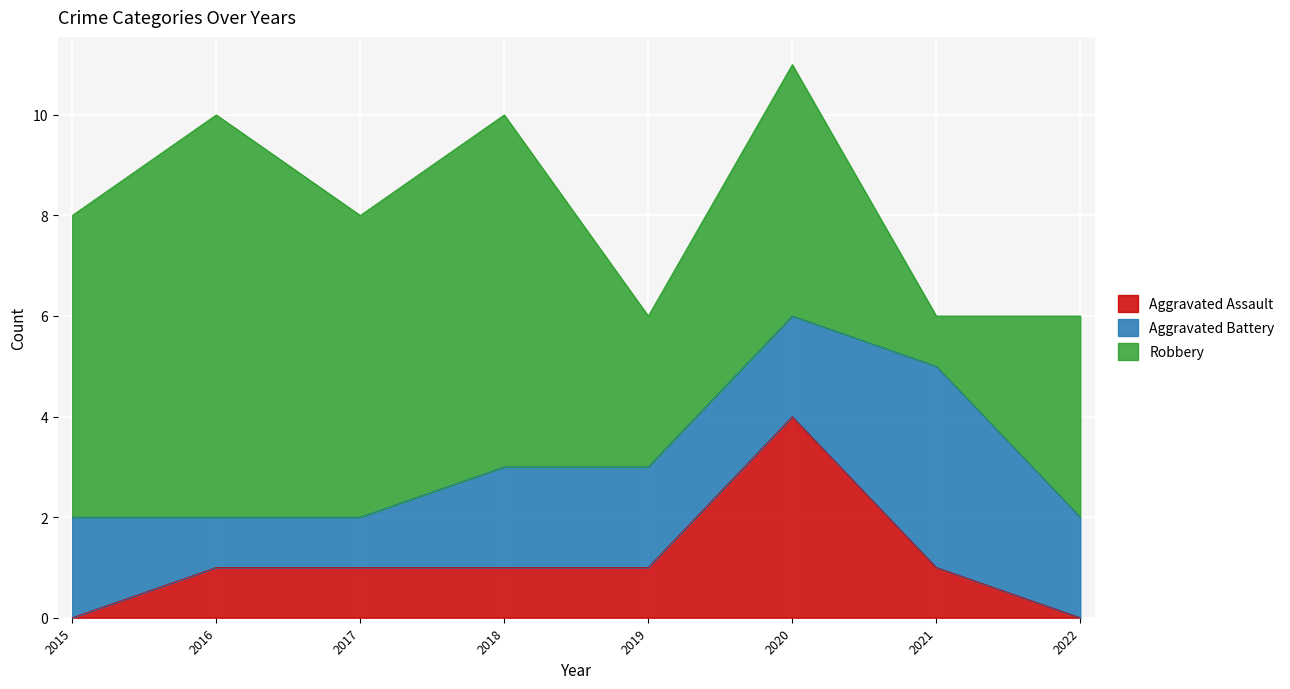

What is the minimum value for Aggravated Battery?

1